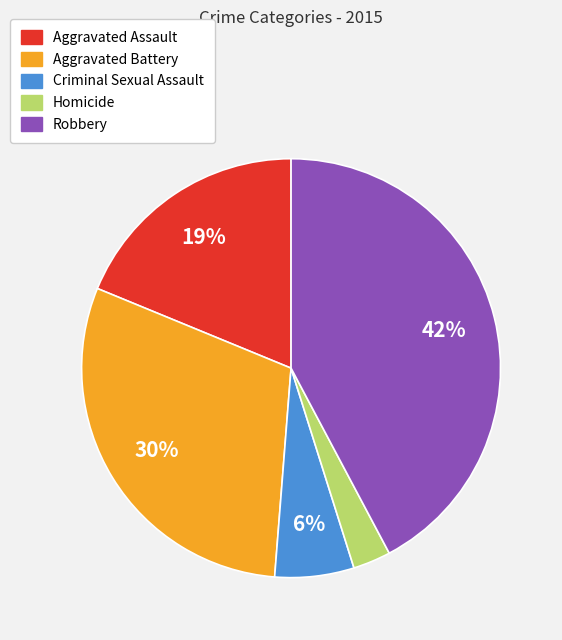

To the nearest percent, what is the average slice percentage?

20%